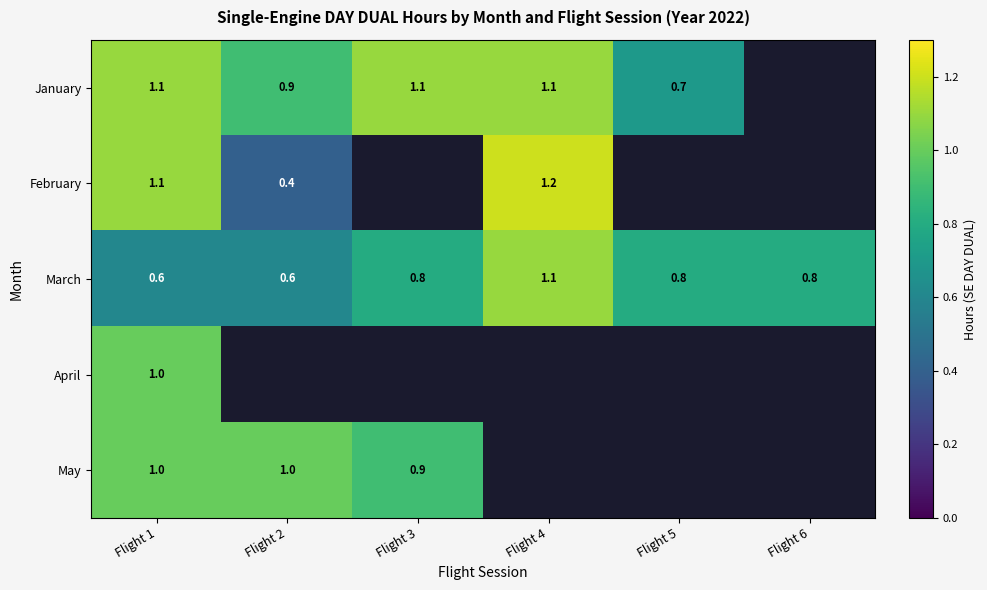

What is the difference between the February values at Flight 4 and Flight 2?

0.8